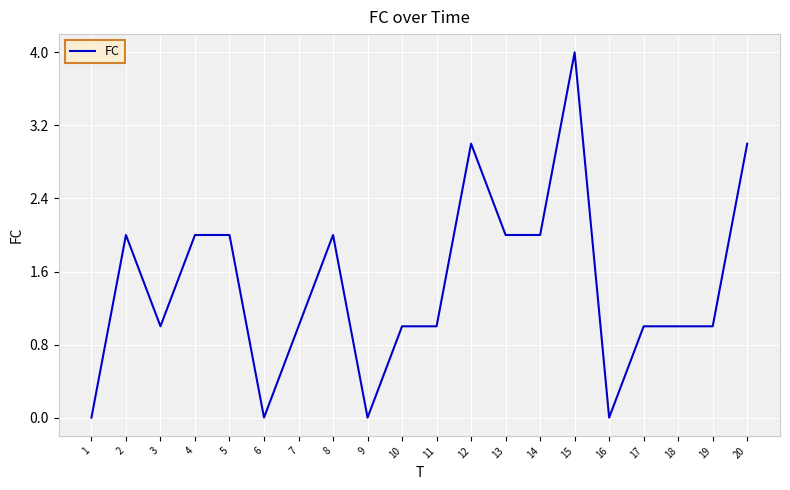

What is the average value?

1